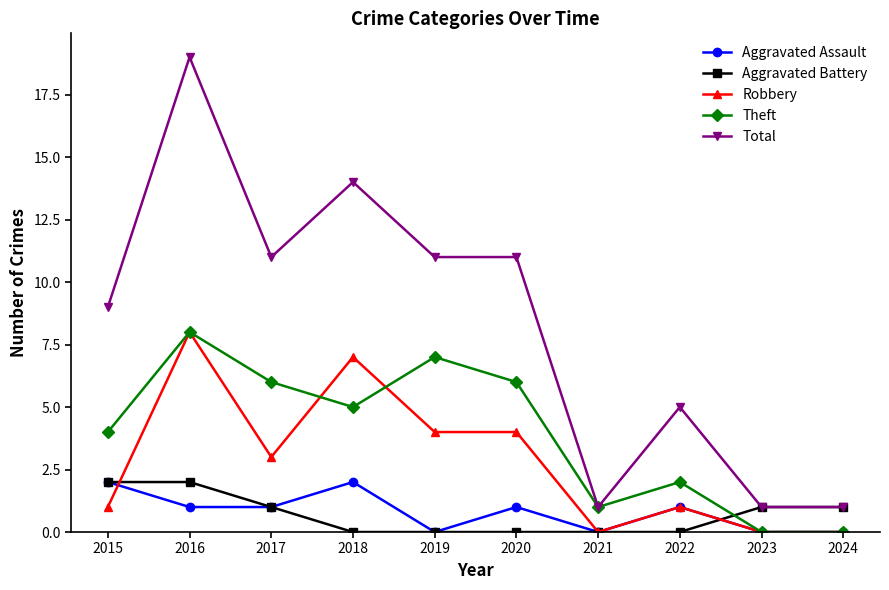

How many lines are shown in the chart?

5